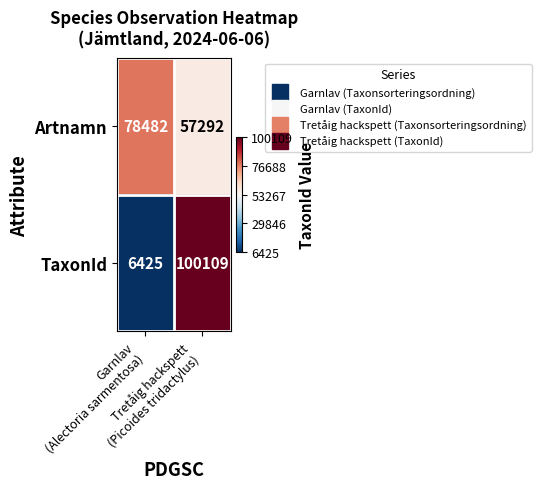

Which series changed the most between Garnlav
(Alectoria sarmentosa) and Tretåig hackspett
(Picoides tridactylus)?

TaxonId